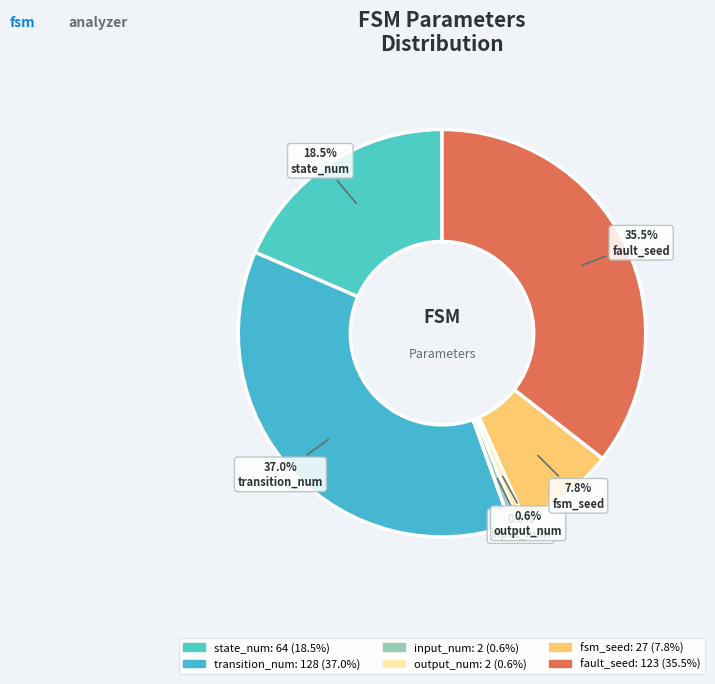

Count the number of slices in the pie.

6